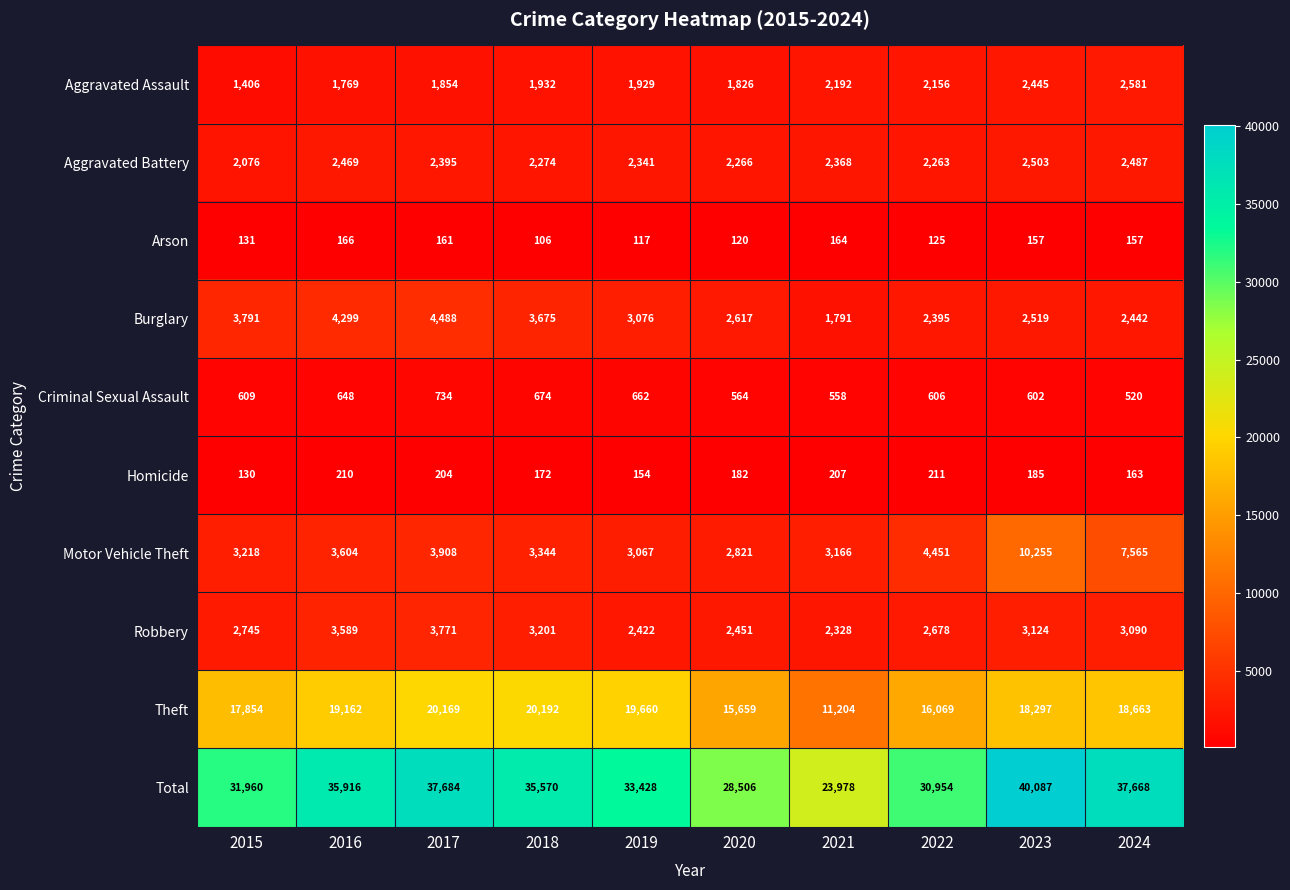

Read the Aggravated Assault value at 2016, to the nearest 50.

1750